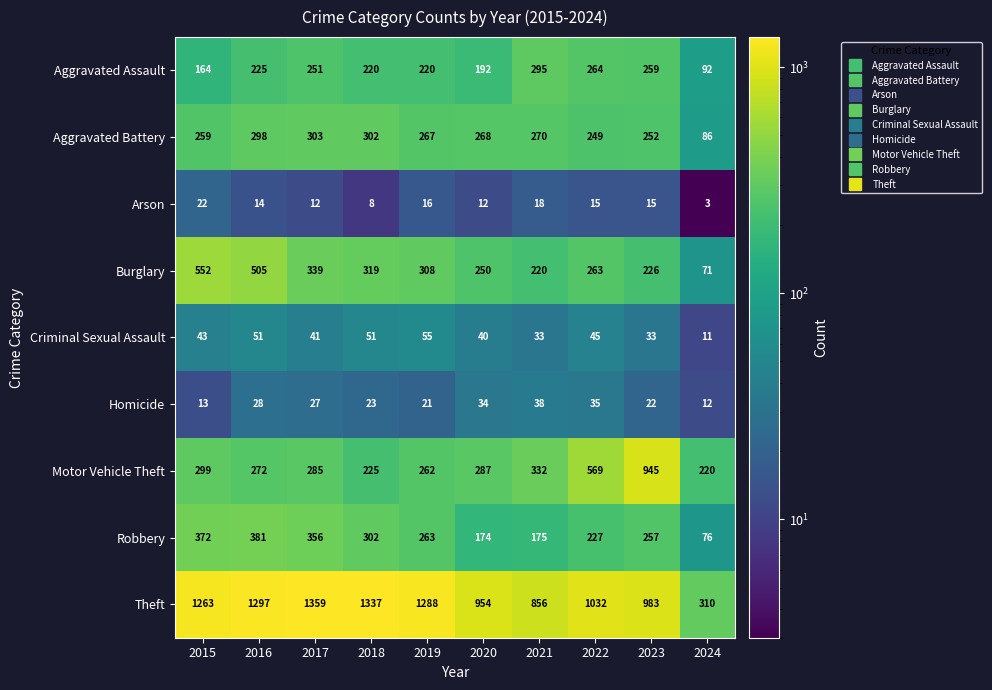

Rank the series at 2021 from lowest to highest value.

Arson, Criminal Sexual Assault, Homicide, Robbery, Burglary, Aggravated Battery, Aggravated Assault, Motor Vehicle Theft, Theft